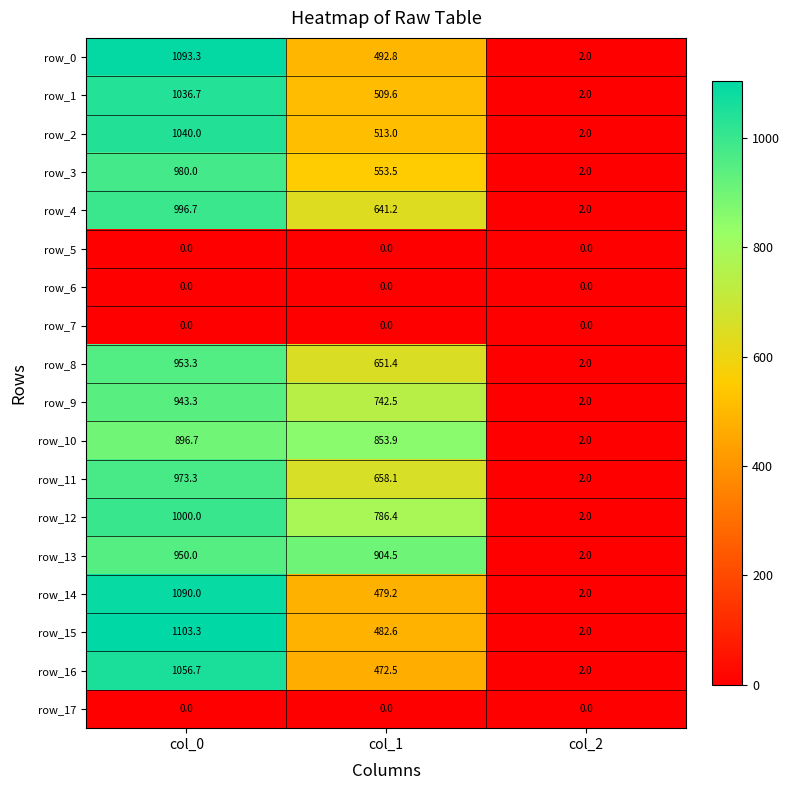

At how many categories does at least one series exceed 1008?

1